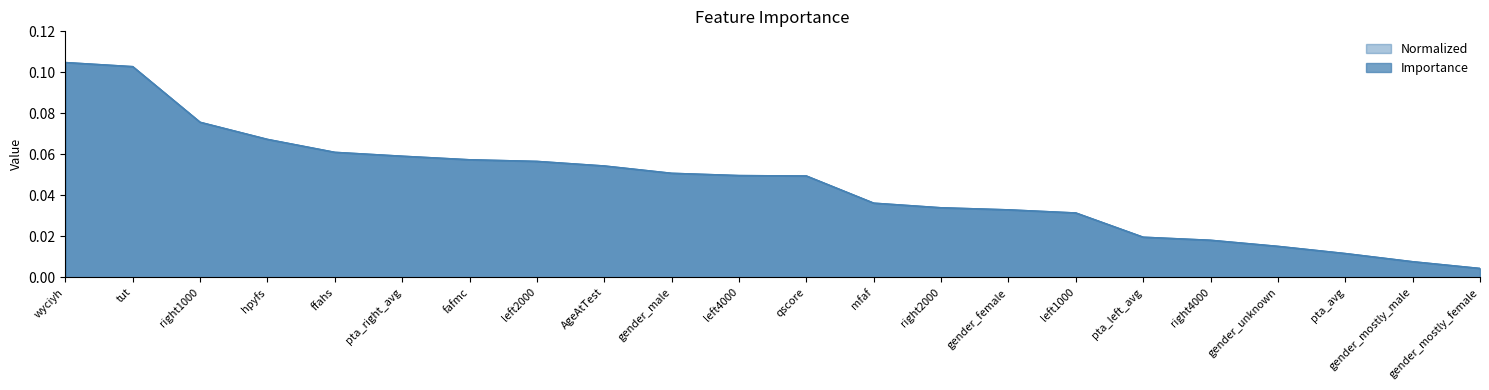

The value of Normalized at right2000 is 0.0. True or false?

True